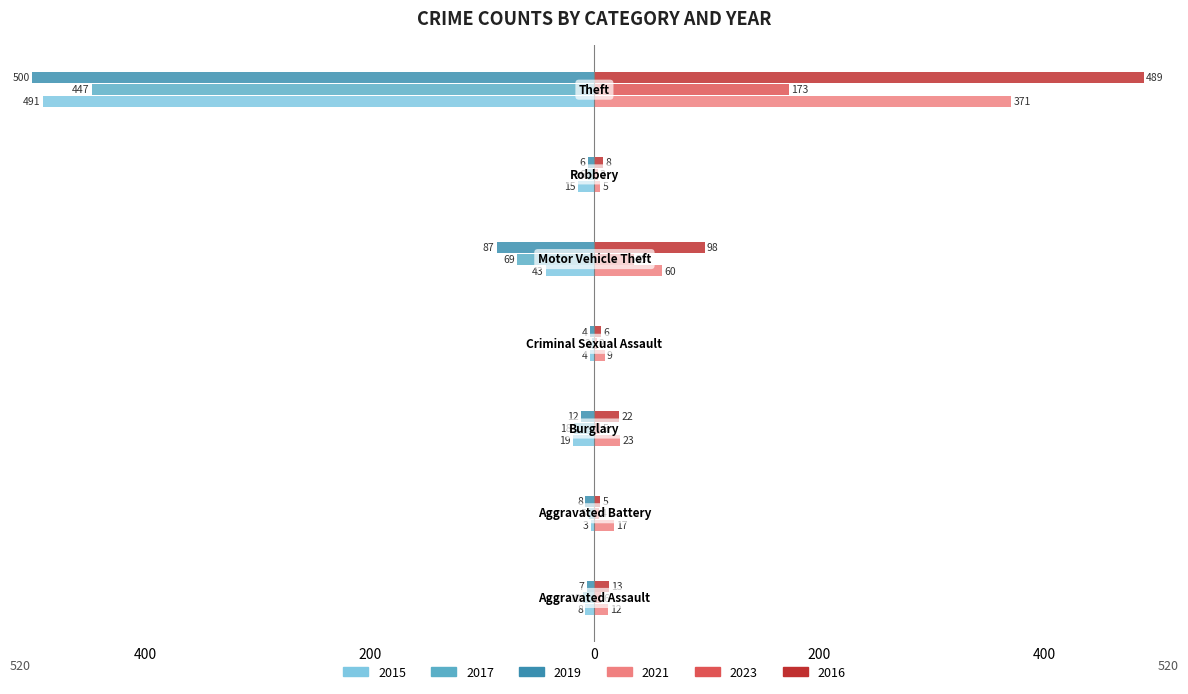

What are all the series names shown in the legend?

2015, 2017, 2019, 2021, 2023, 2016